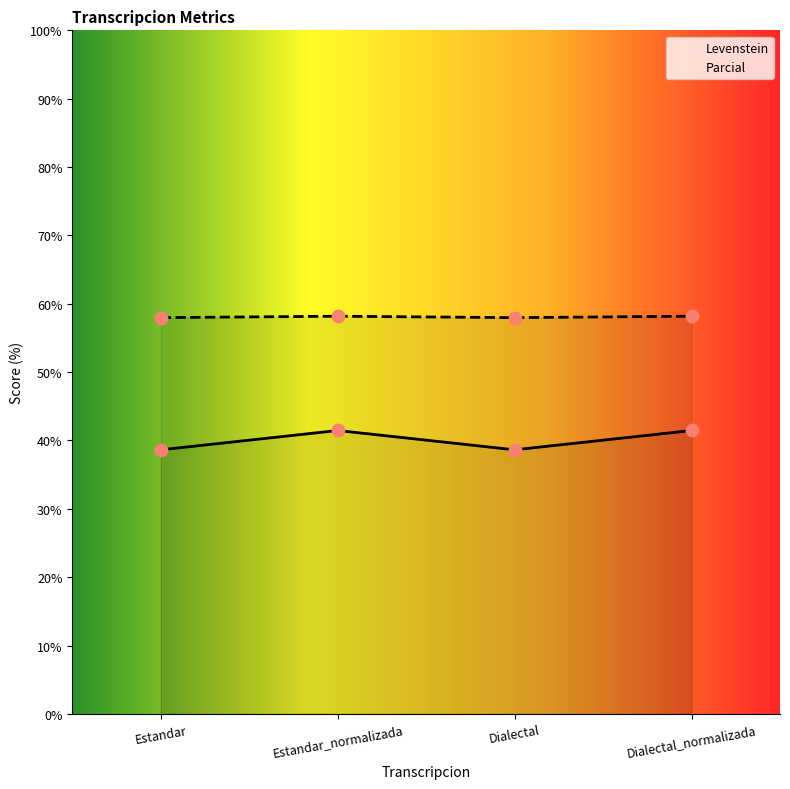

What is the total value across all series at Dialectal_normalizada?

99.6